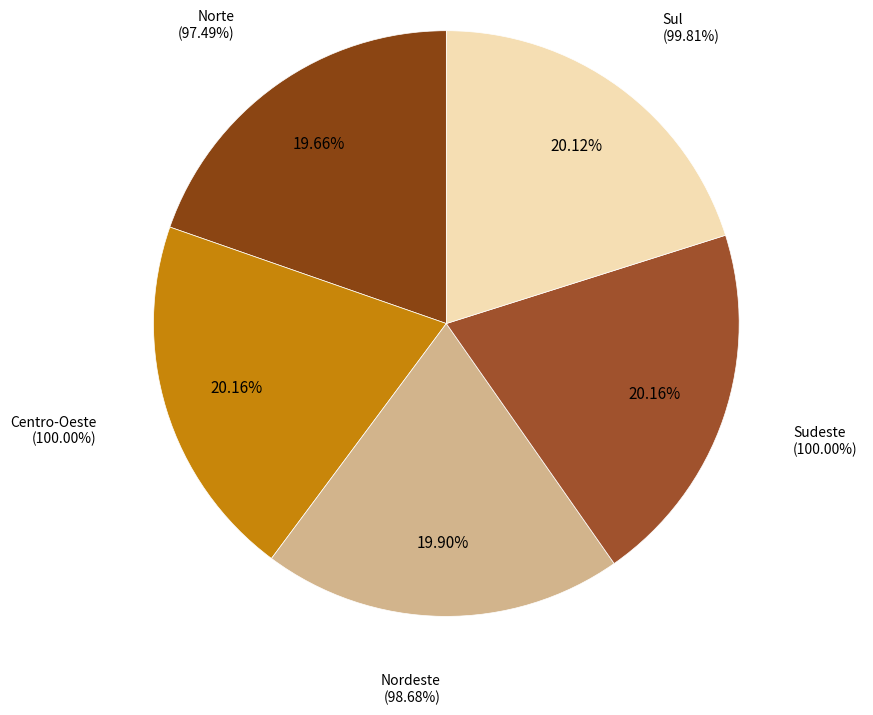

How many segments does this pie chart have?

5